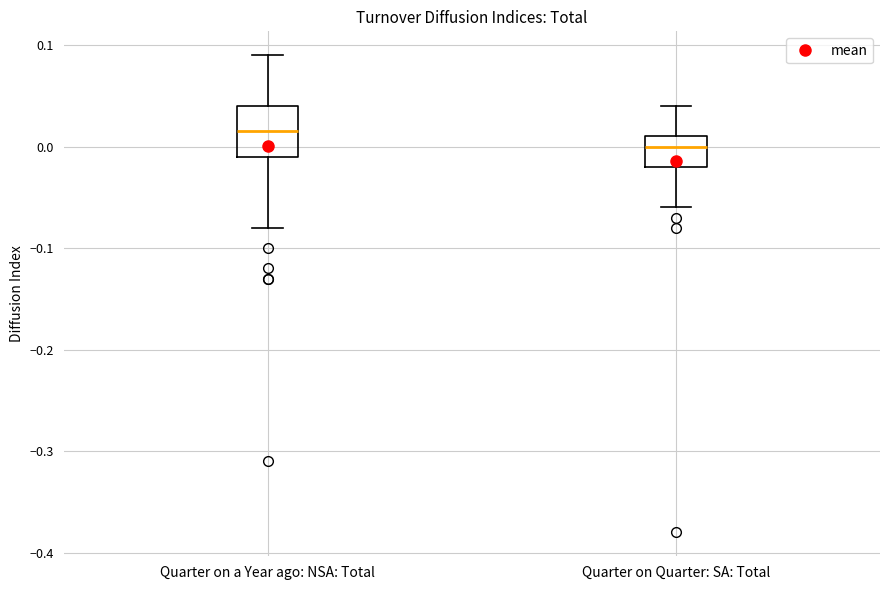

Reading left to right, transcribe this box plot: for each box, give where its median line is, the range the box spans, and where its two whiskers end, as read against the y-axis. The values are not printed on the chart, so give them approximately, as read against the axis.

Quarter on a Year ago: NSA: Total: median 0.02, box -0.01 to 0.04, whiskers -0.08 to 0.09
Quarter on Quarter: SA: Total: median 0.00, box -0.02 to 0.01, whiskers -0.06 to 0.04